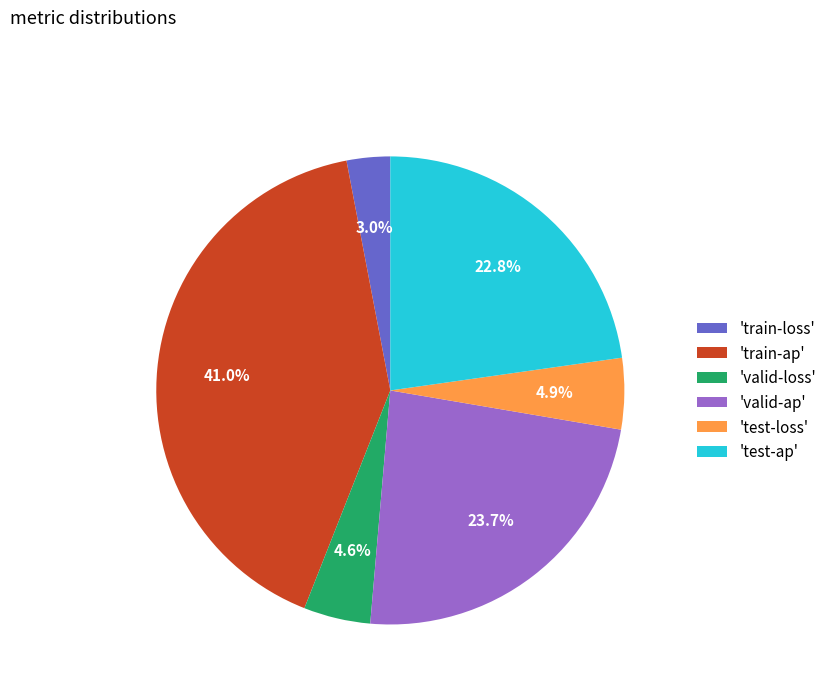

Which has a higher value, 'test-loss' or 'valid-ap'?

'valid-ap'